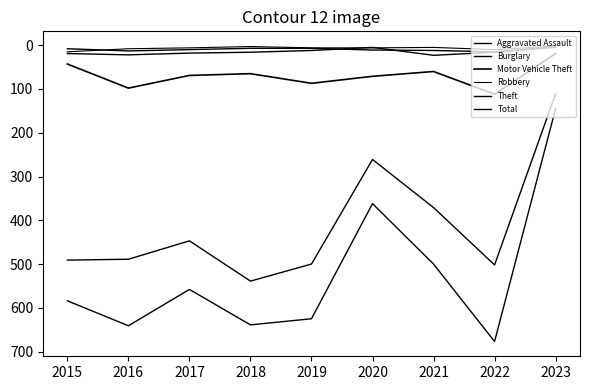

What is the difference between the maximum and minimum values in the Burglary series?

20